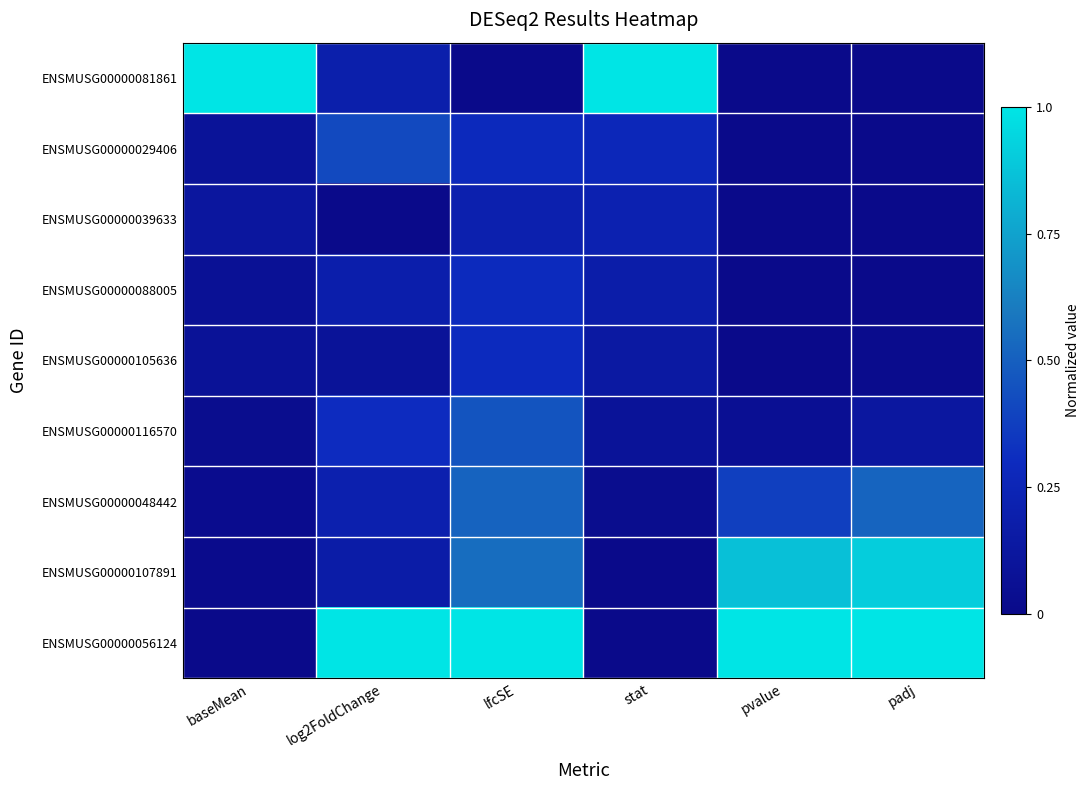

What is the total value across all series at pvalue?

2.3